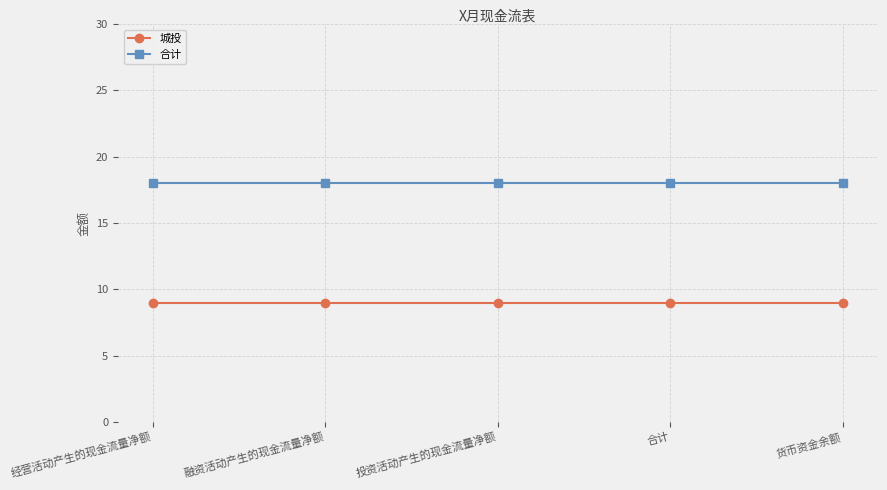

What is the label of the 1st point from the right?

货币资金余额